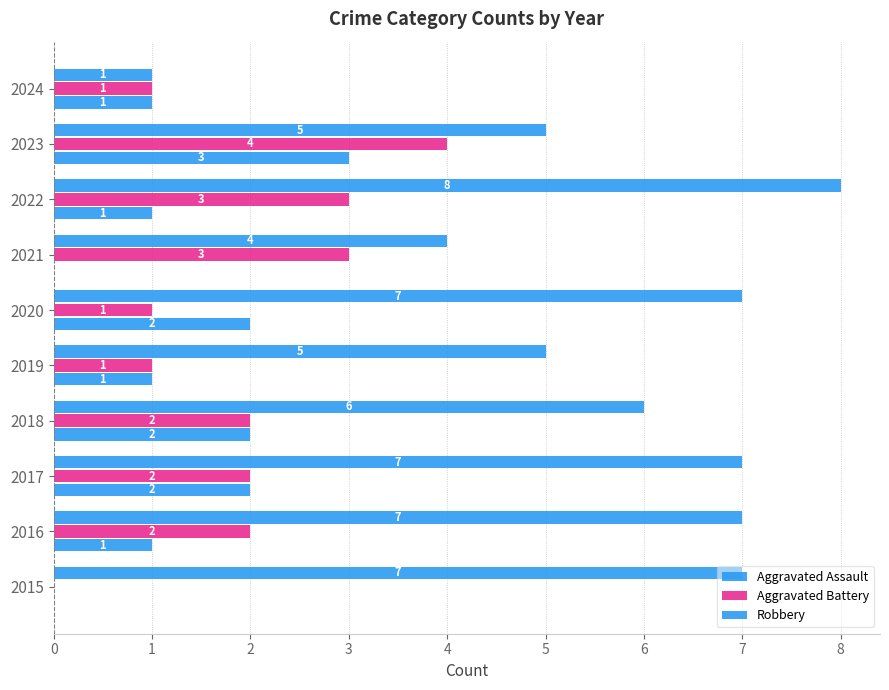

Count the number of data series in this chart.

3